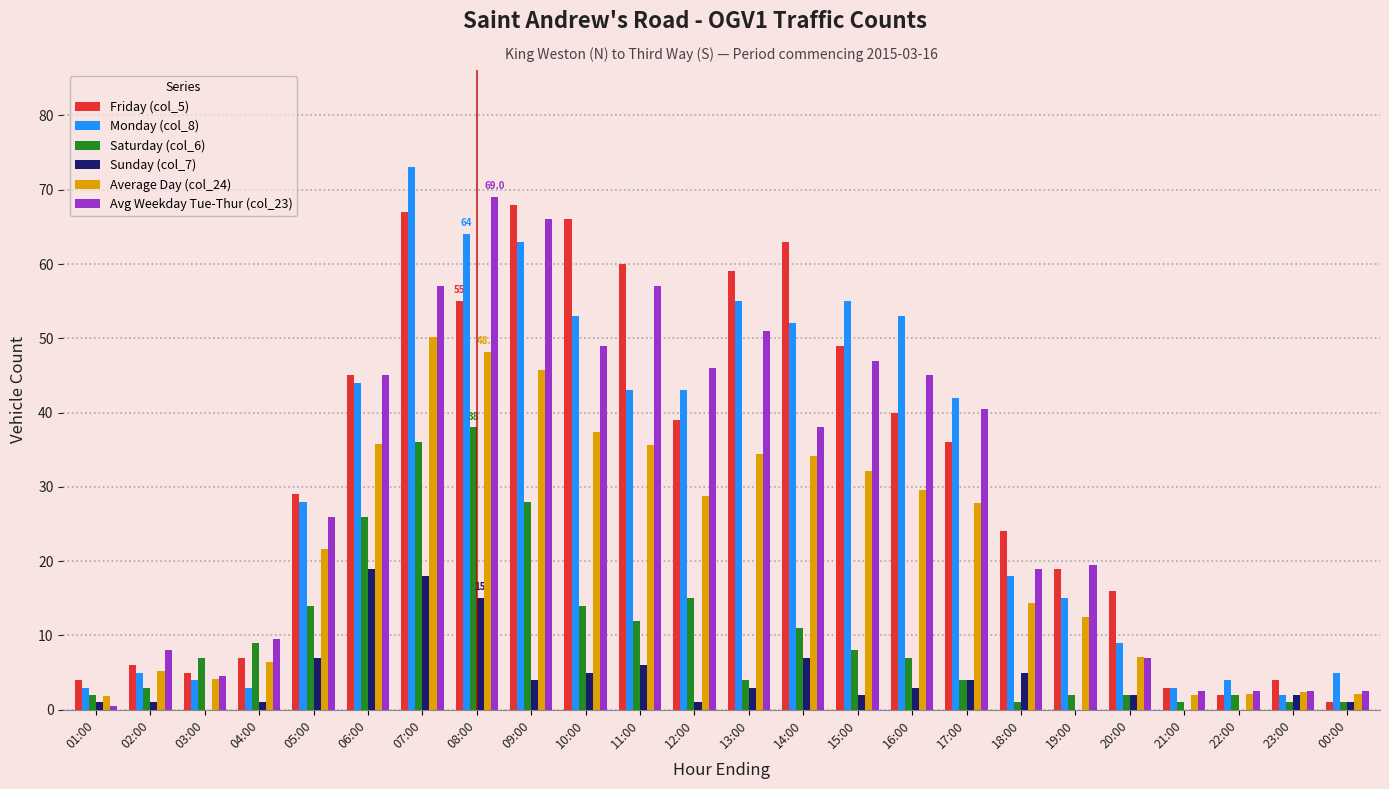

Between 08:00 and 00:00, which series saw the biggest shift?

Avg Weekday Tue-Thur (col_23)